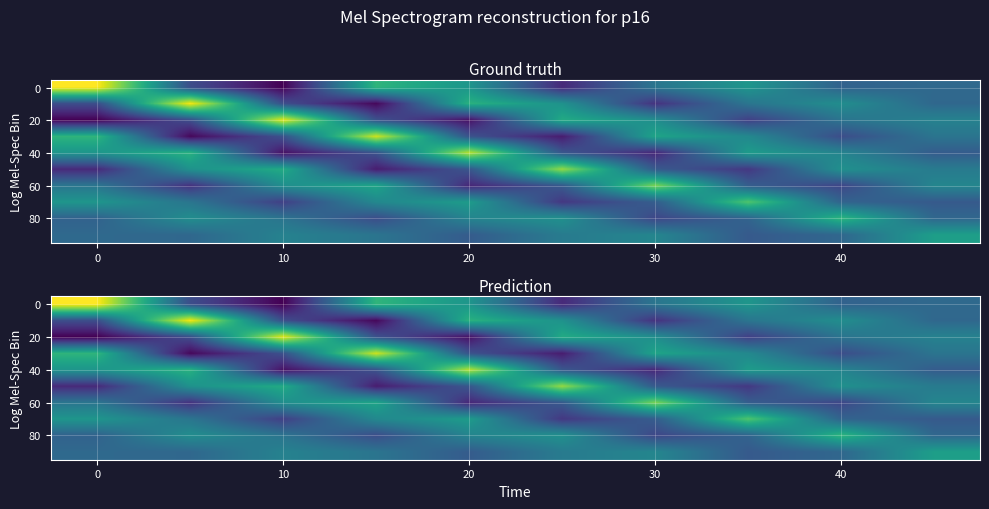

At how many categories does at least one series exceed -3?

10